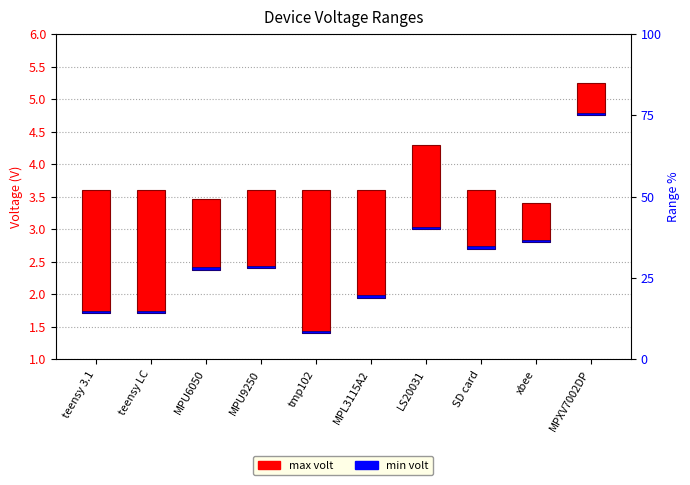

What is the label of the 4th bar from the right?

LS20031